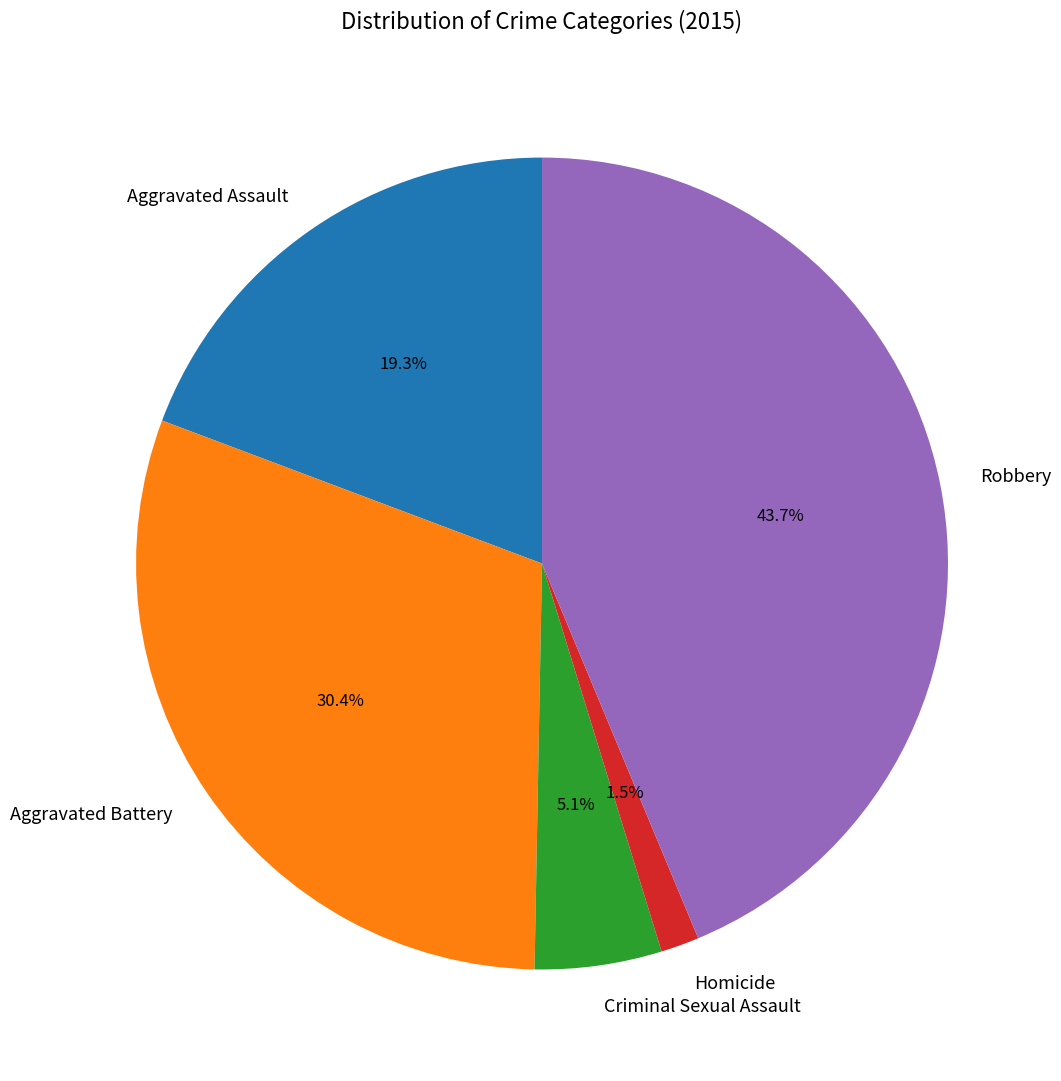

Rank the categories by value from lowest to highest.

Homicide, Criminal Sexual Assault, Aggravated Assault, Aggravated Battery, Robbery